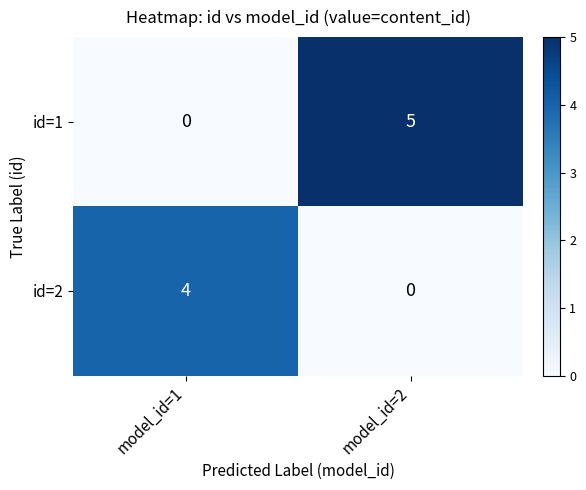

At model_id=1, list the series in order from smallest to largest.

id=1, id=2